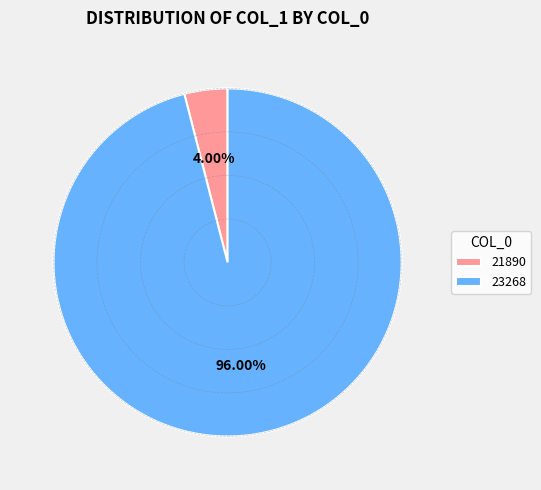

How many segments does this pie chart have?

2